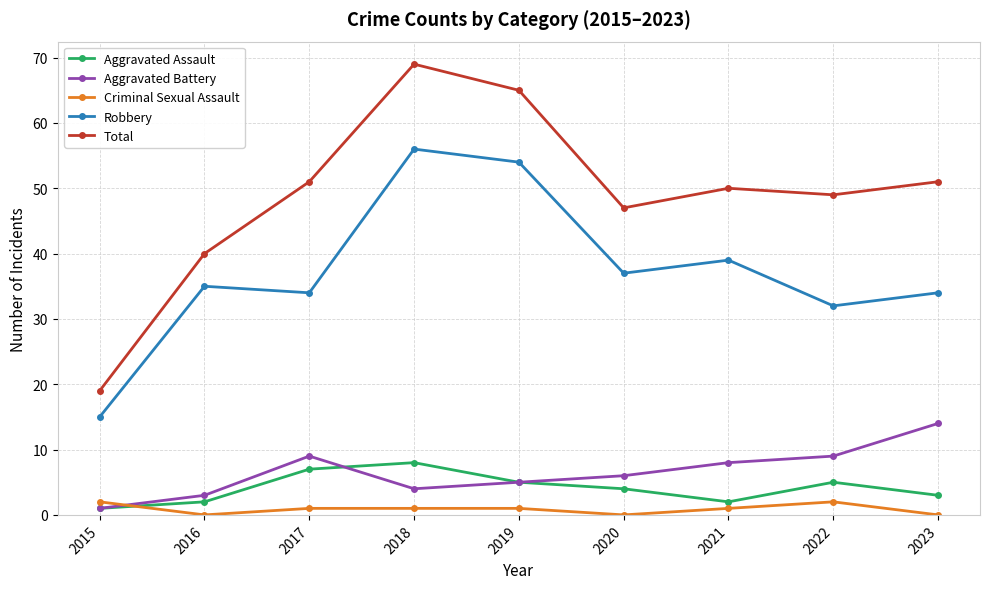

True or false: Total and Aggravated Battery intersect in this chart.

False